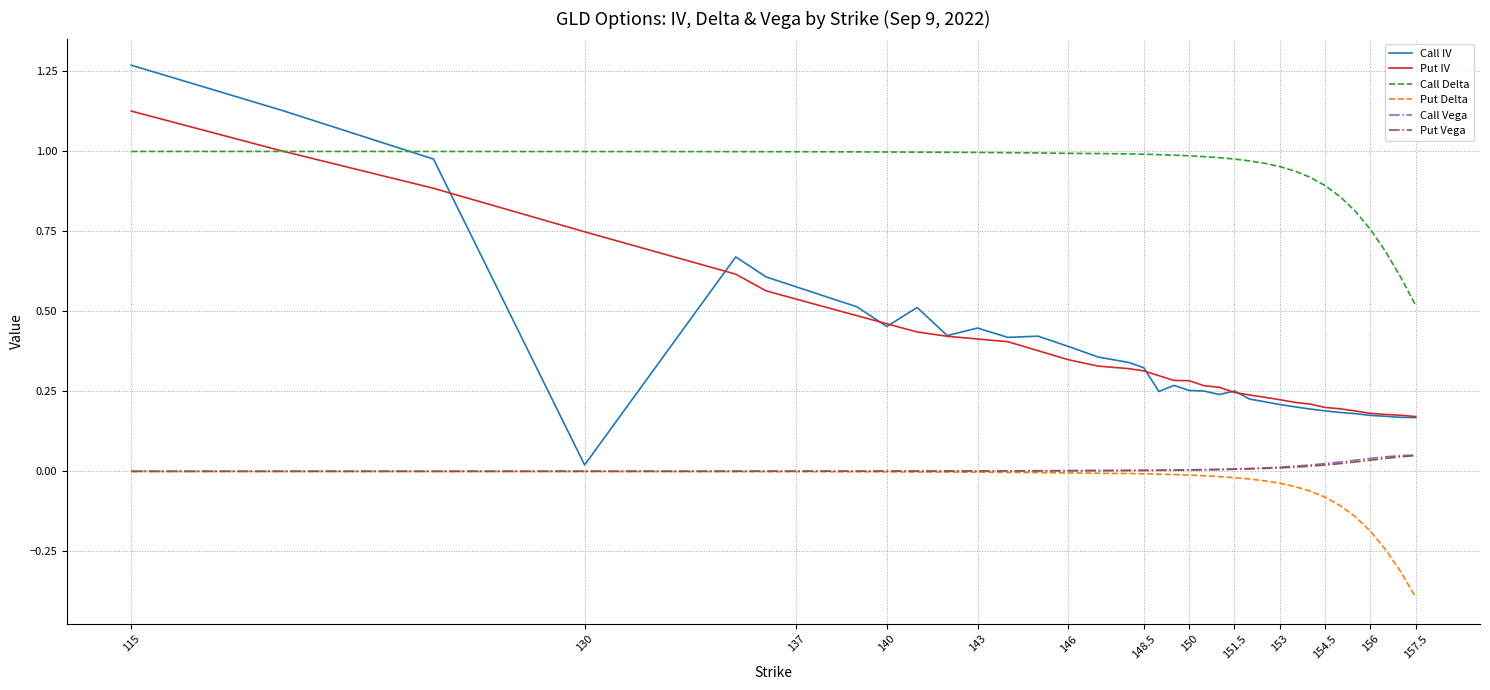

Which series has the largest range (max minus min)?

Call IV